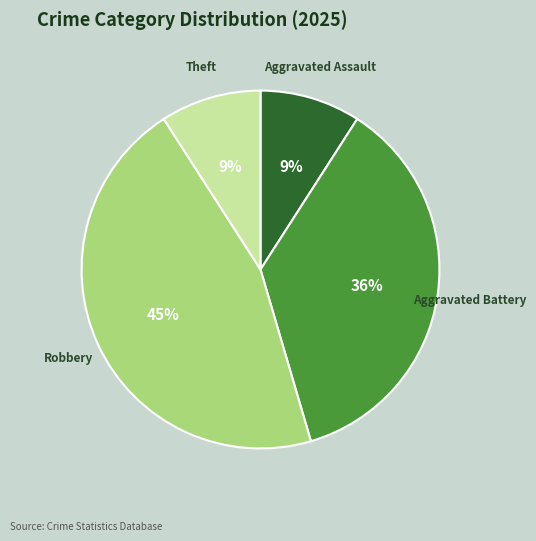

To the nearest percent, what is the difference between the Theft and Robbery slice percentages?

36%